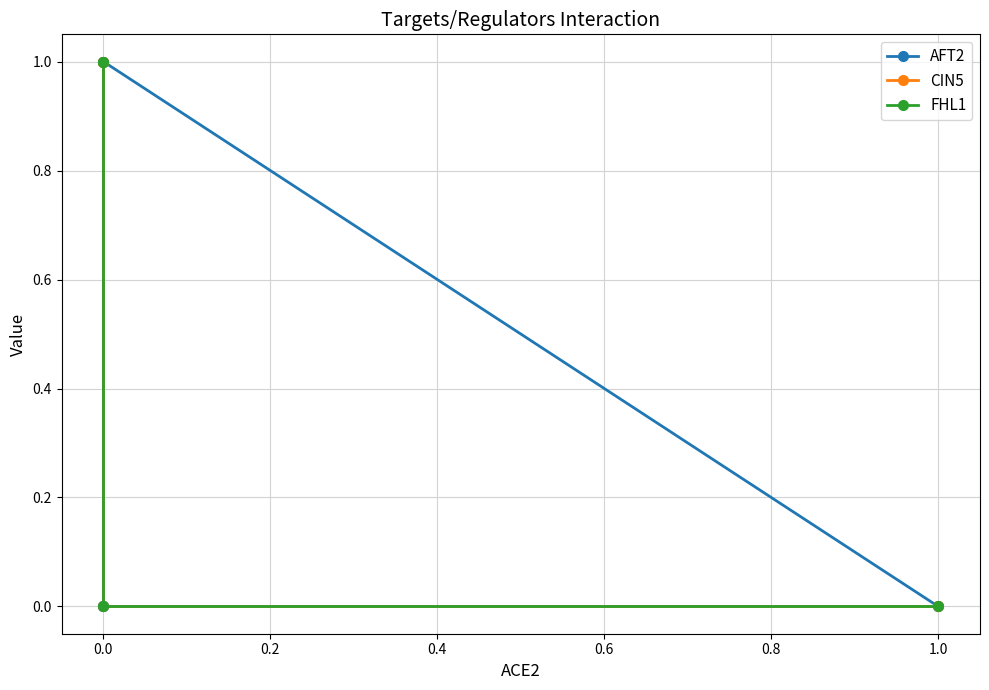

Where do AFT2 and FHL1 first cross each other?

0.0 and 0.0